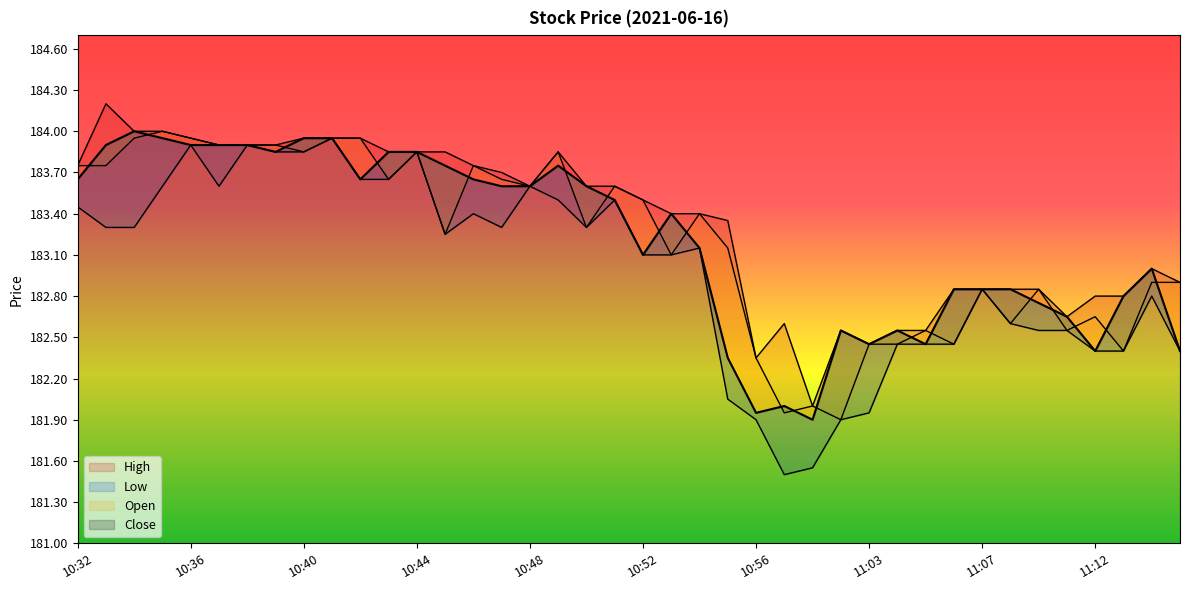

At 11:06, list the series in order from smallest to largest.

Open, Low, High, Close